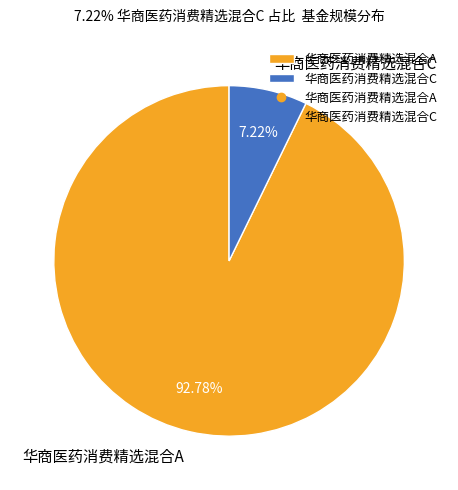

To the nearest percent, what percentage of the pie is 华商医药消费精选混合A?

93%